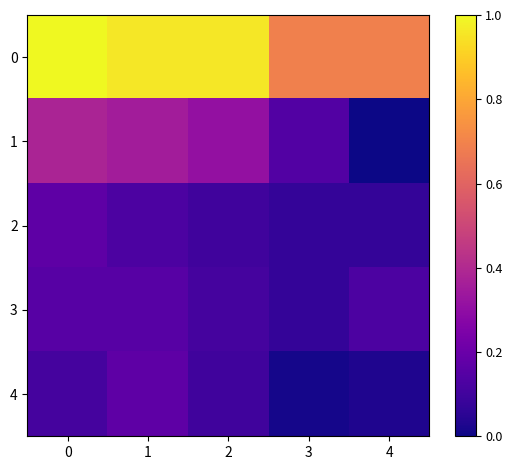

Rank the series at 1 from lowest to highest value.

2, 3, 4, 1, 0